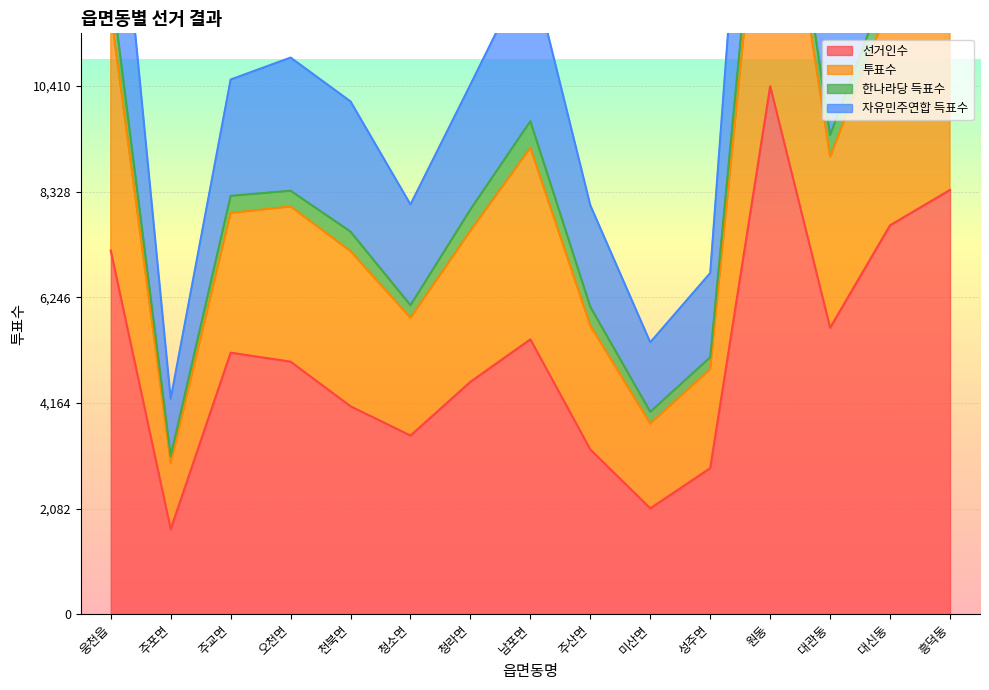

Is it true that 선거인수 equals 9751 at 남포면?

False